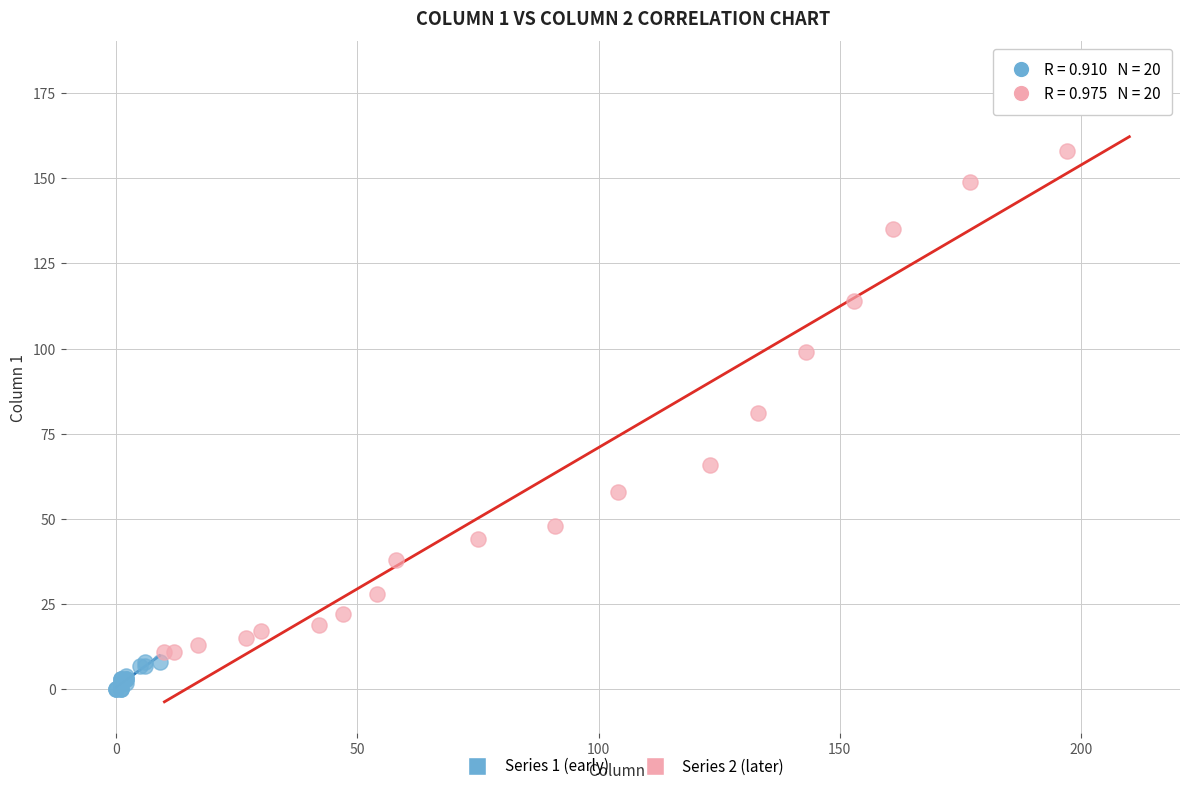

What are all the series names shown in the legend?

Series 1 (early), Series 2 (later)